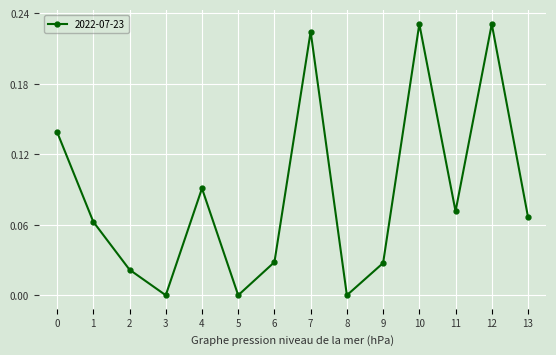

Does the chart have visible grid lines?

Yes